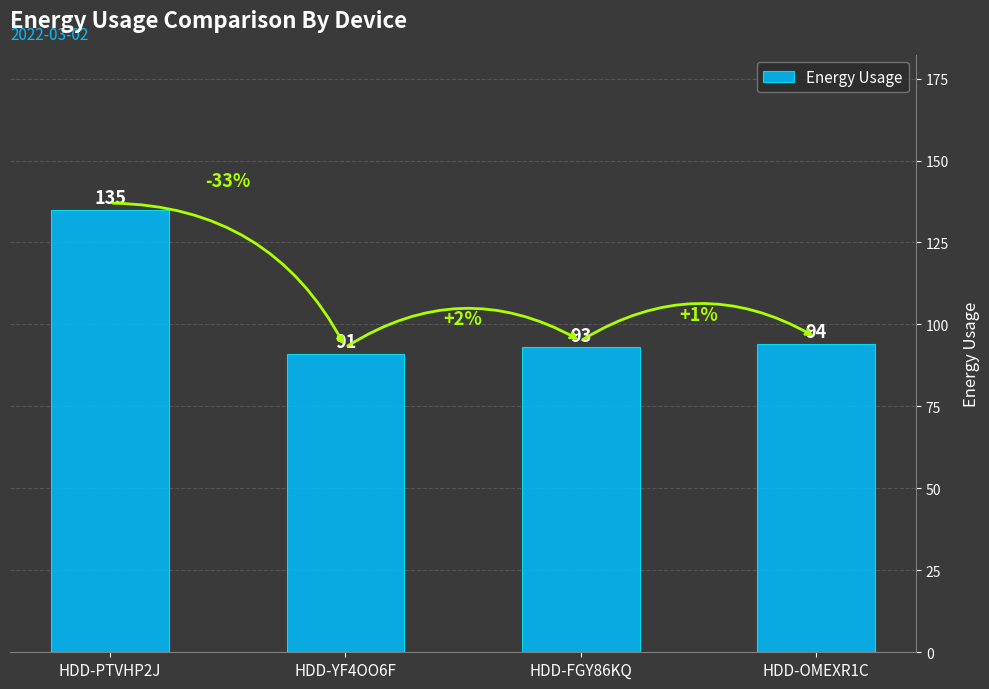

What is the sum of all values?

413